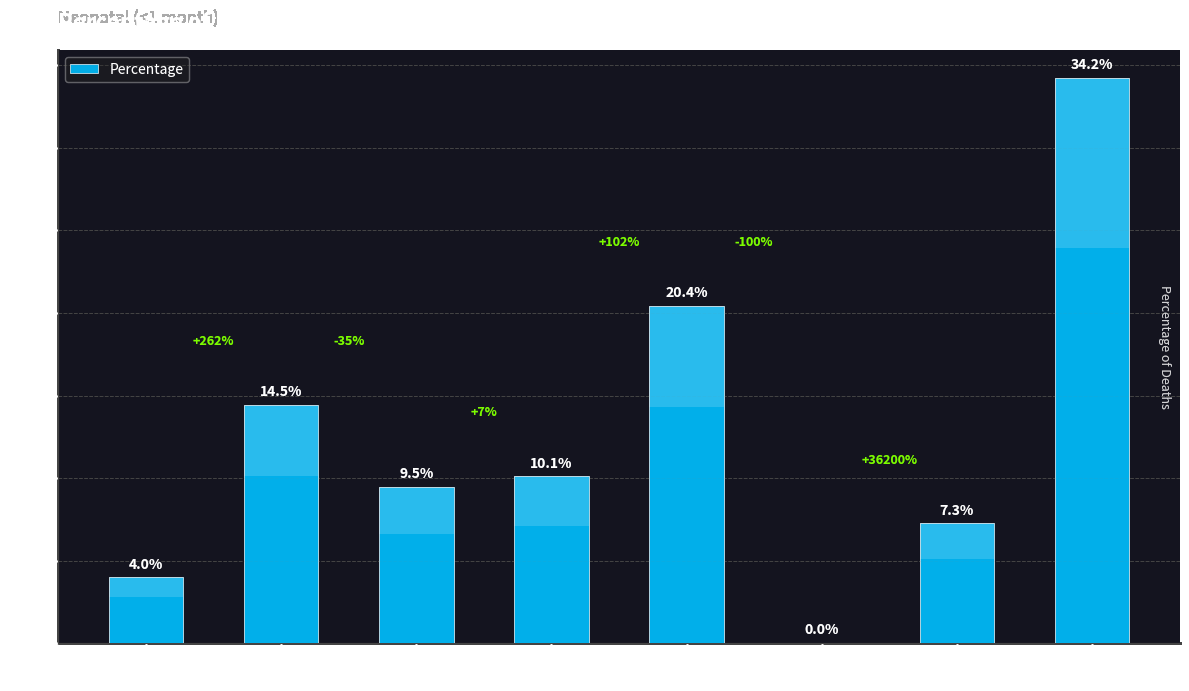

Reading right to left, extract all data points from this chart.

34.2	7.3	0.0	20.4	10.1	9.5	14.5	4.0